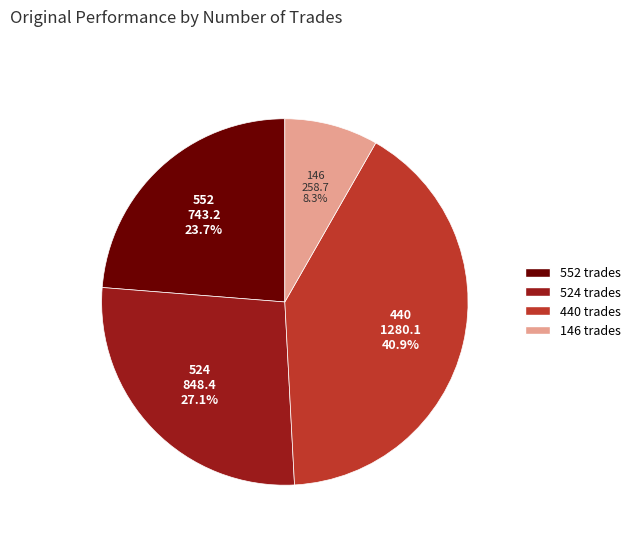

To the nearest percent, what is the difference between the 524 and 146 slice percentages?

19%